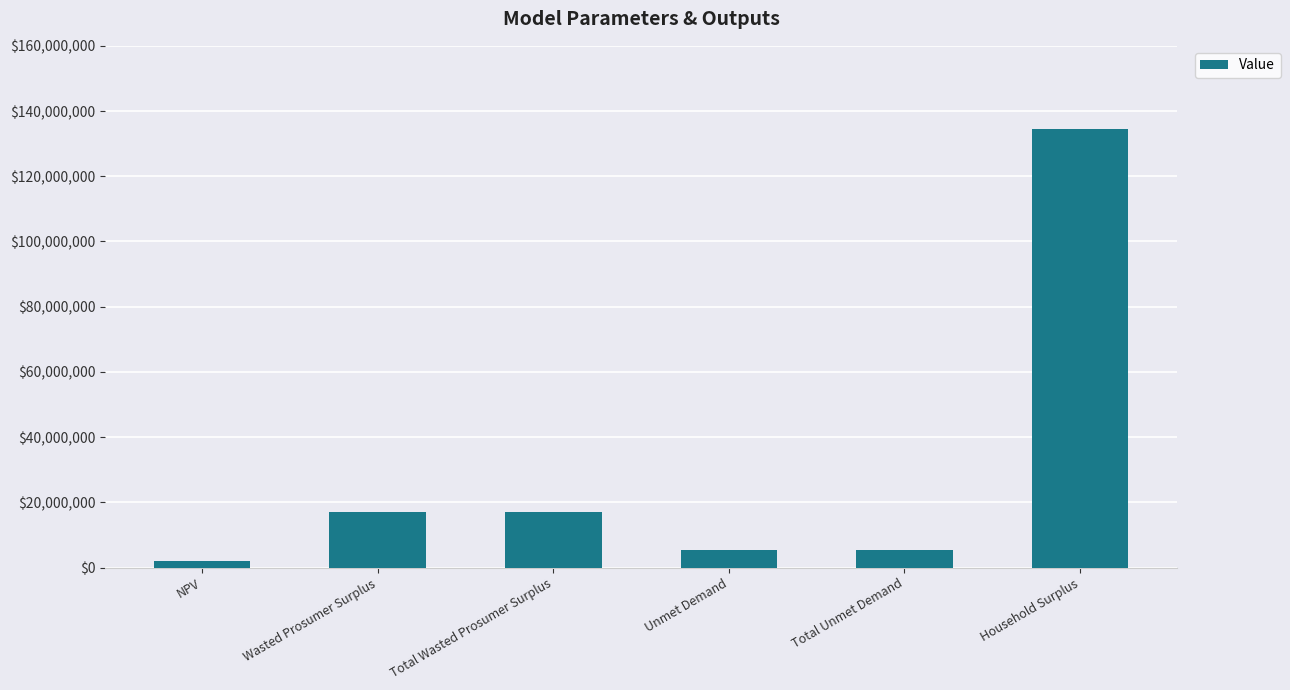

Count the number of data series in this chart.

1